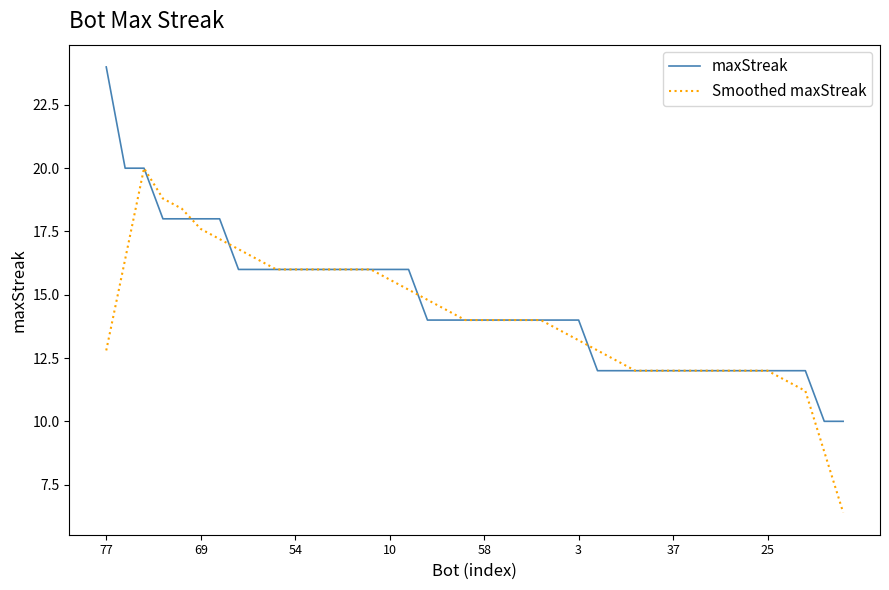

What is the smallest value displayed?

6.4